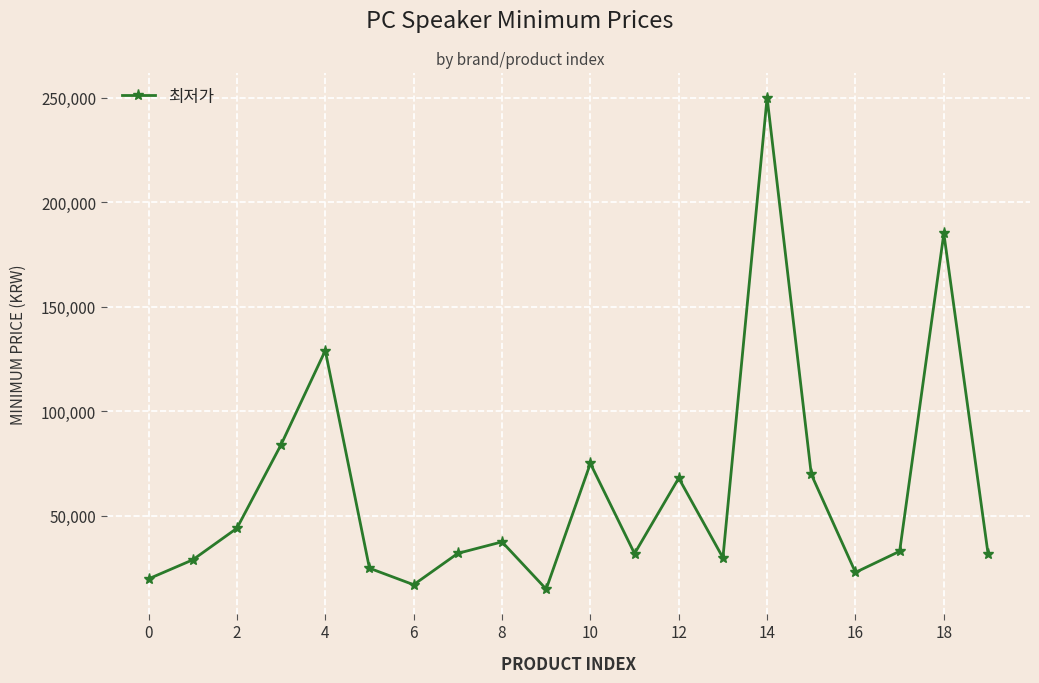

What is the average value?

61471